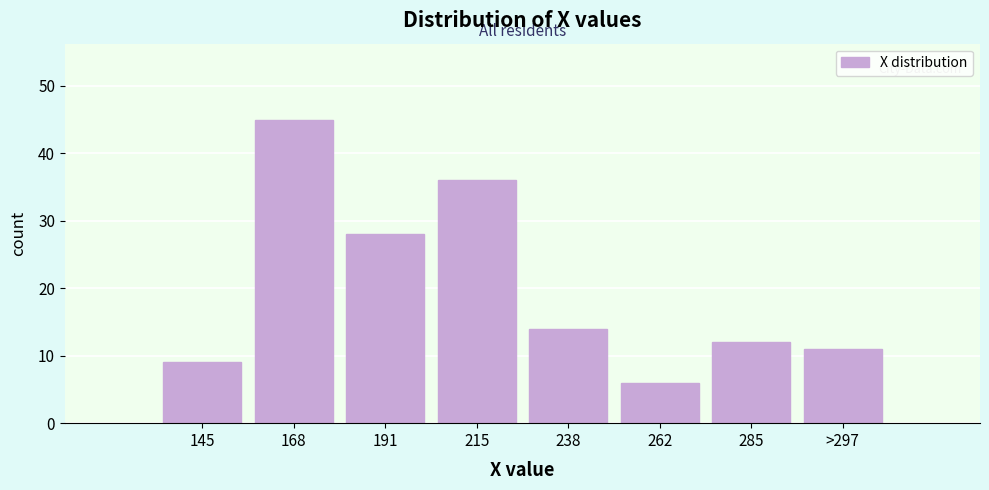

Reading left to right, what are all the values shown in this chart?

145=9	168=45	191=28	215=36	238=14	262=6	285=12	>297=11